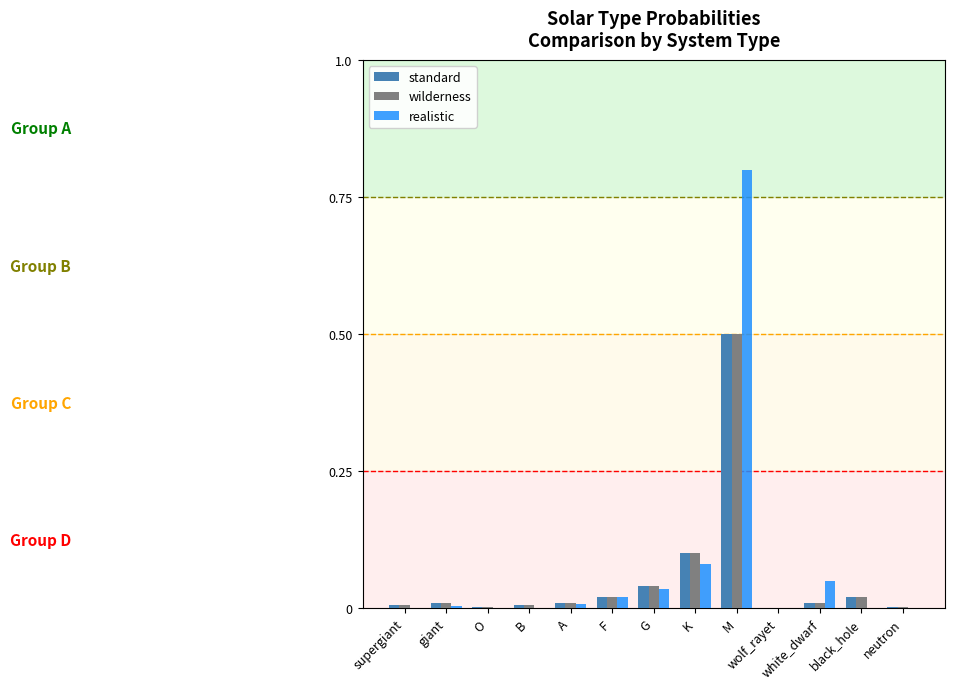

The value of realistic at neutron is 0.0. True or false?

True